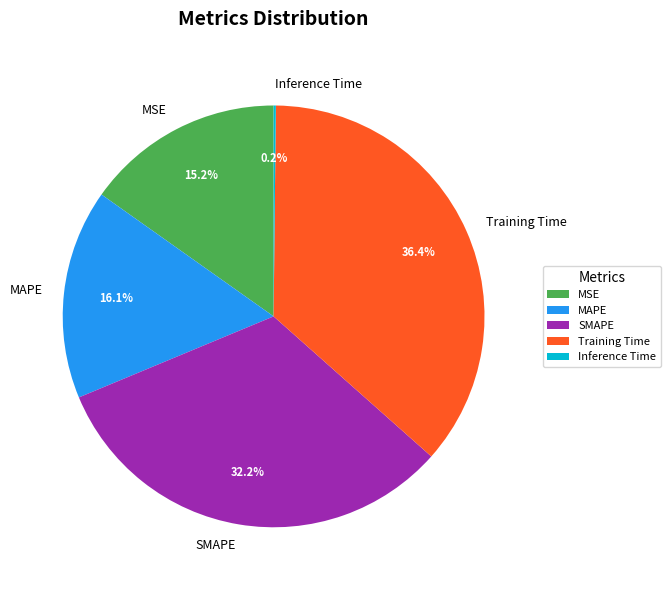

Approximately how many times larger is the value at MSE compared to MAPE?

0.9